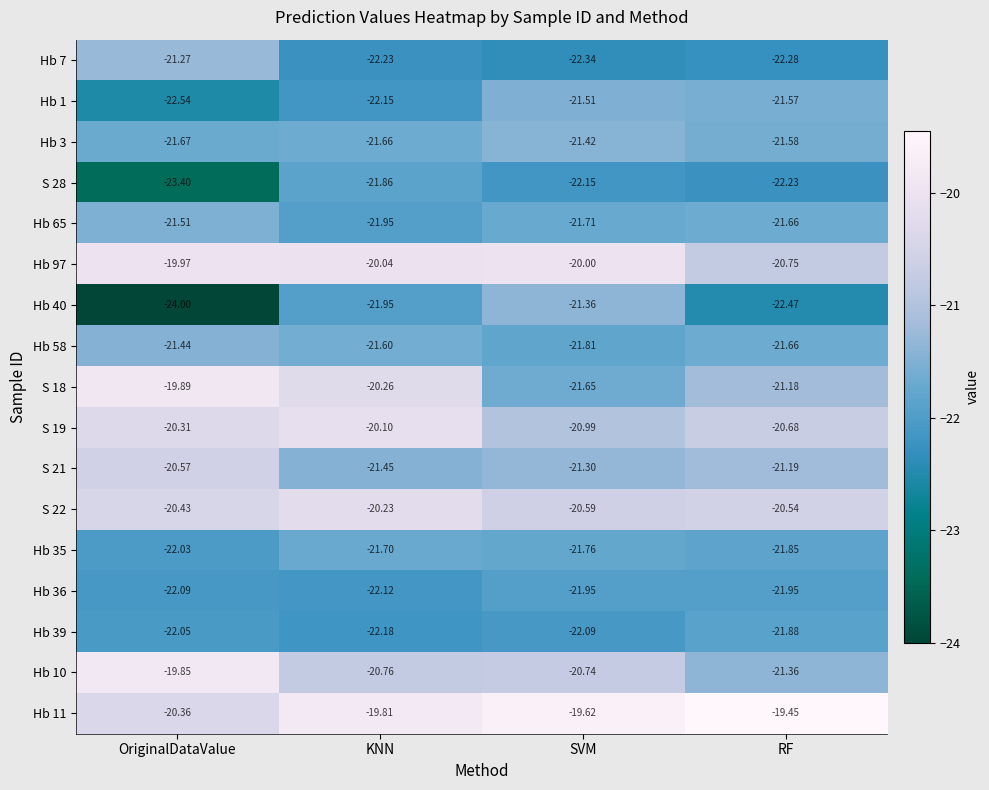

Which label corresponds to the smallest value in the chart?

OriginalDataValue